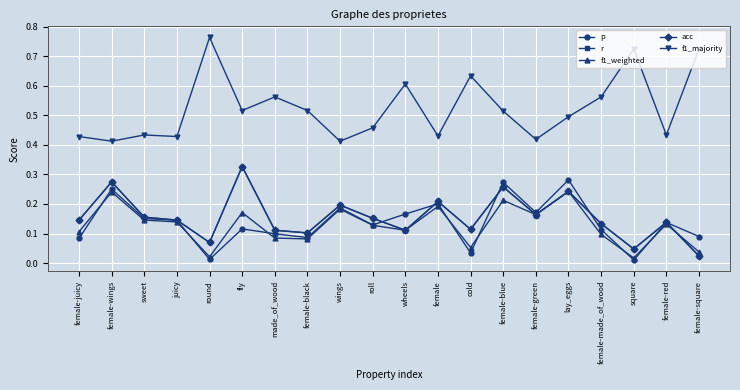

Is this an area chart (filled region under the line)?

No